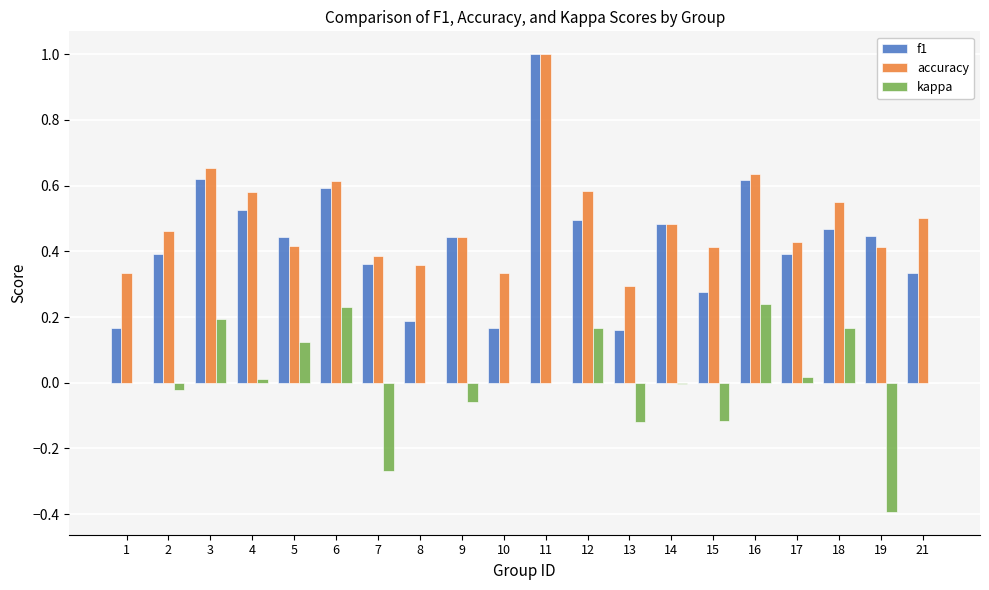

What is the highest value of the accuracy series?

1.0